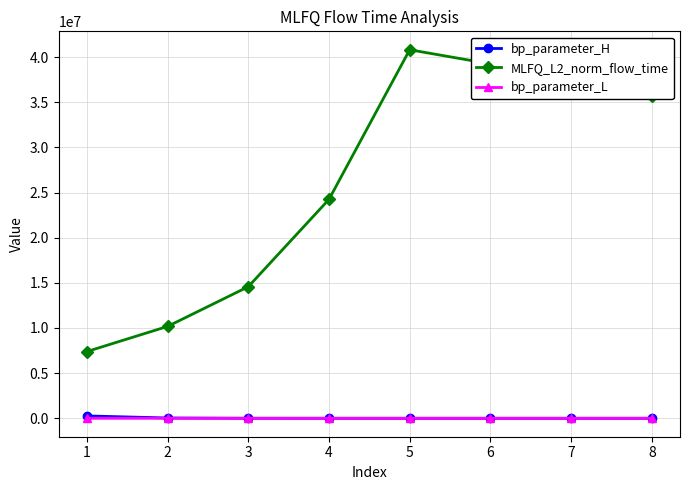

True or false: bp_parameter_L and MLFQ_L2_norm_flow_time cross at least once.

False